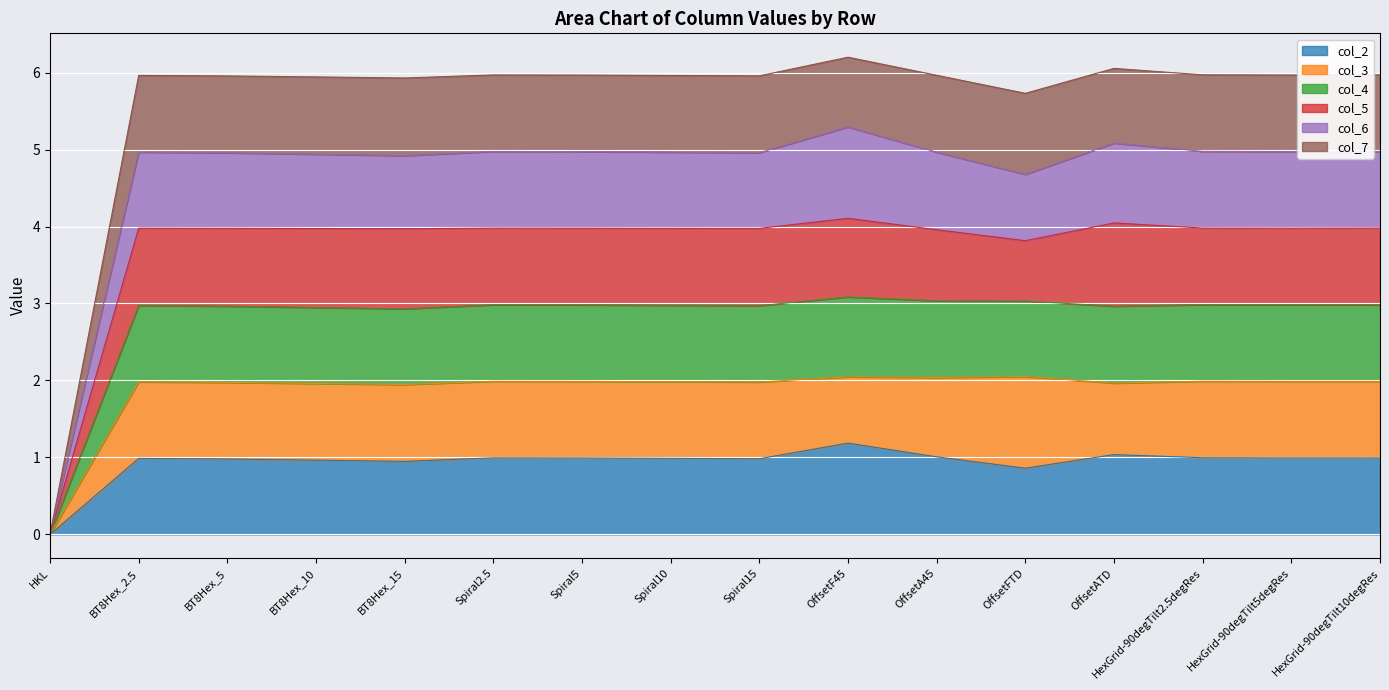

At which category is the sum across all series the highest?

OffsetF45